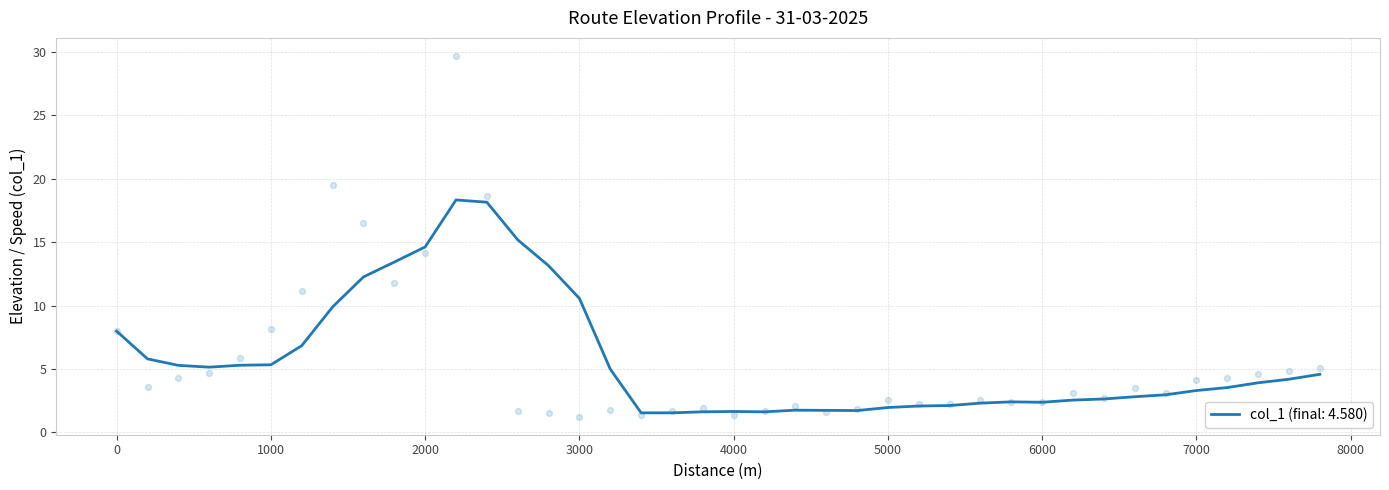

True or false: col_1 (final: 4.580) has a value of 2.0 at 5000.

True